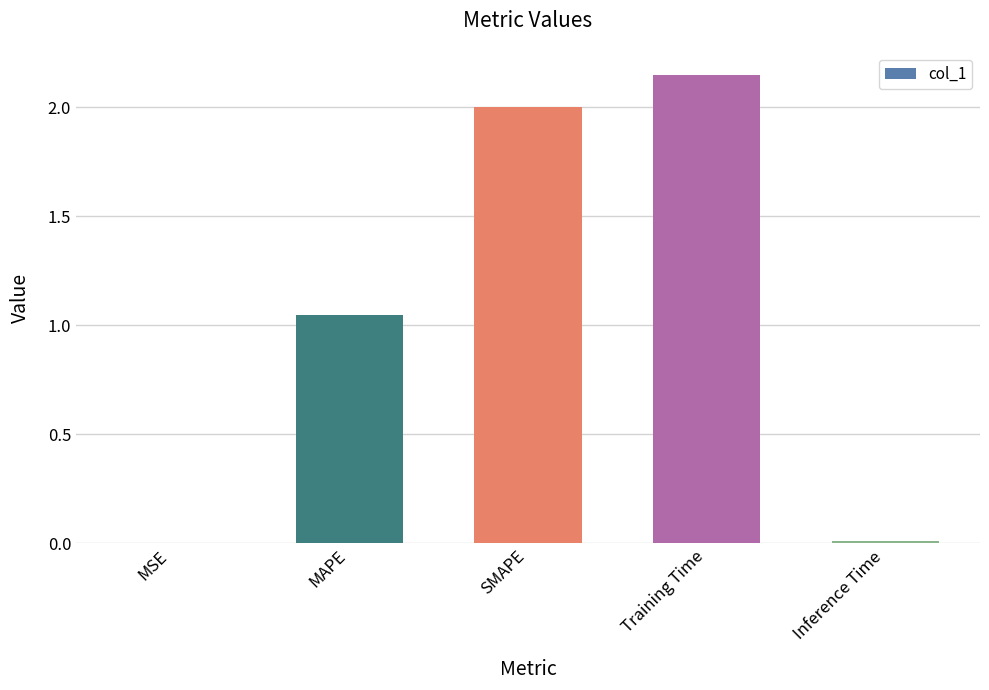

True or false: the data shows 1.4 at MAPE.

False